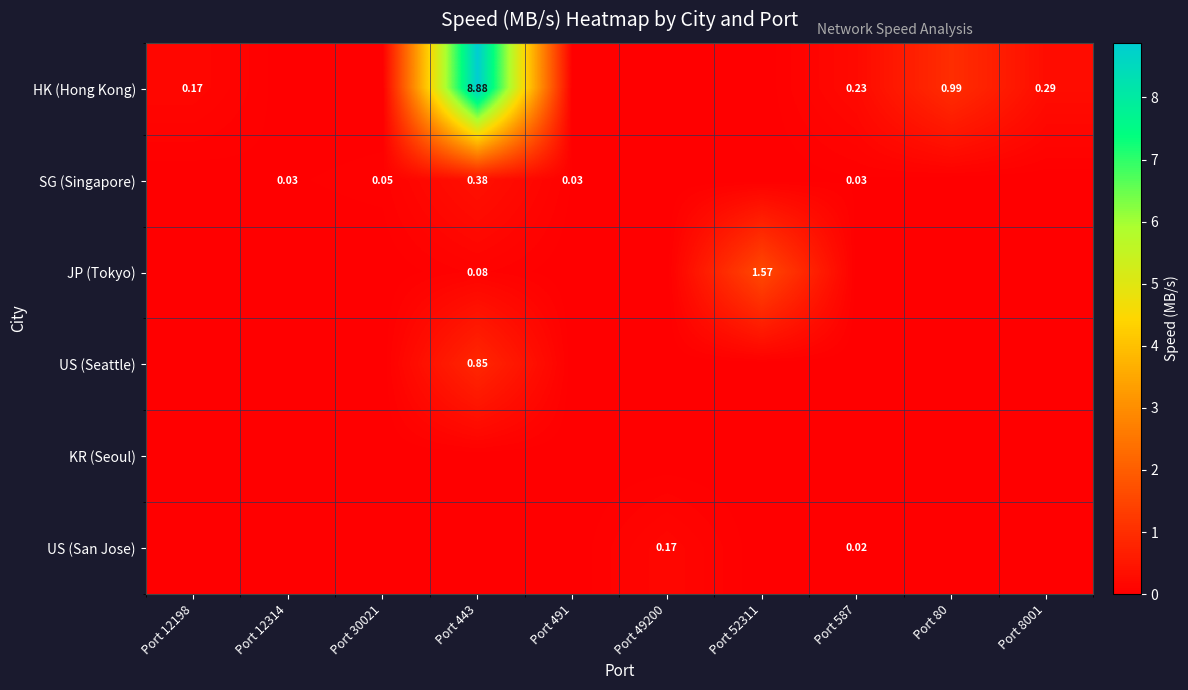

Which series has the widest spread of values?

HK (Hong Kong)